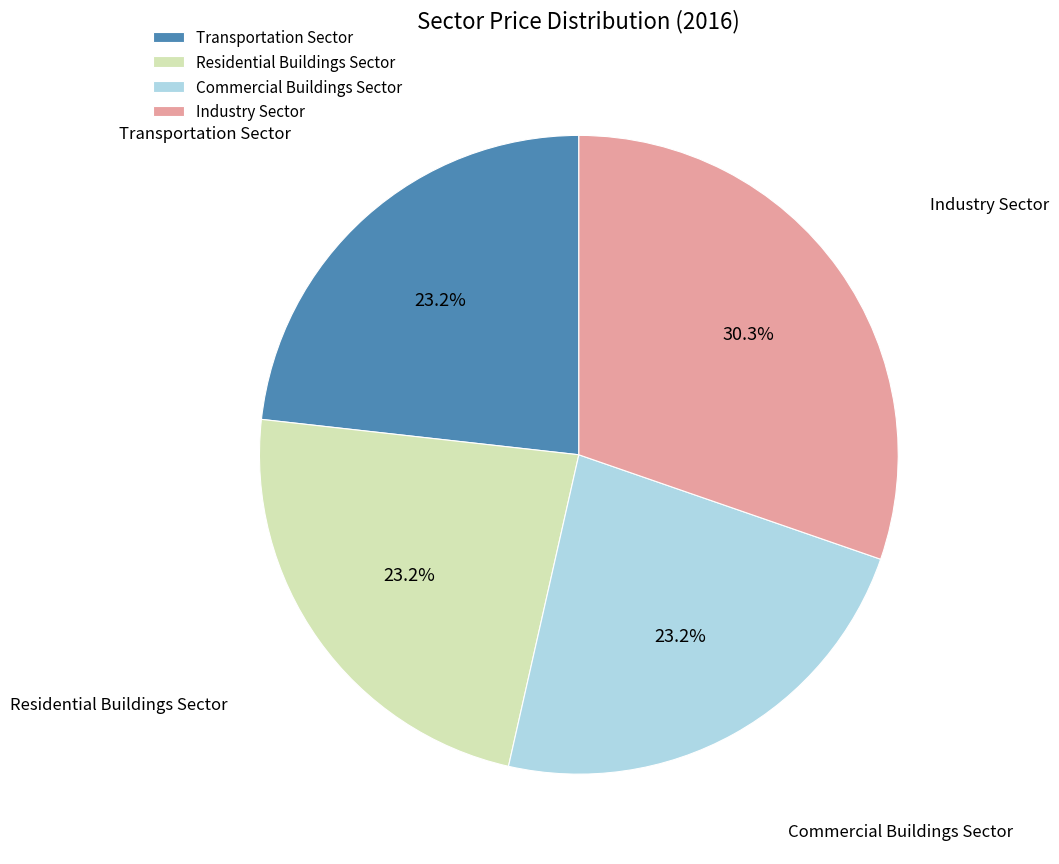

Count the number of slices in the pie.

4